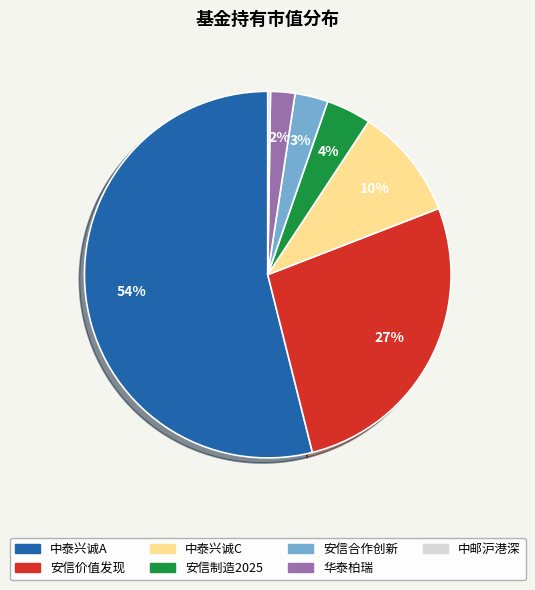

Does any single category account for the majority?

Yes